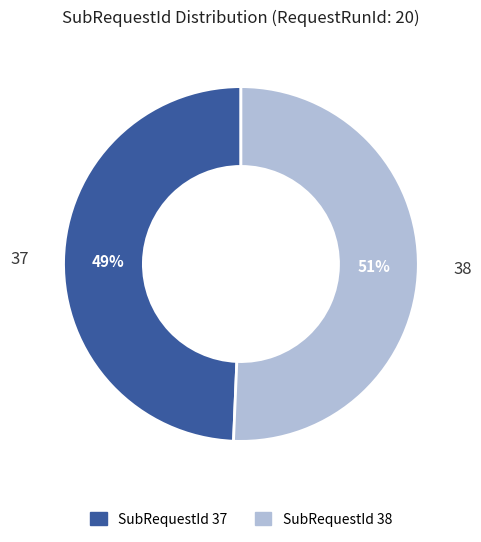

Which category accounts for the majority?

SubRequestId 38